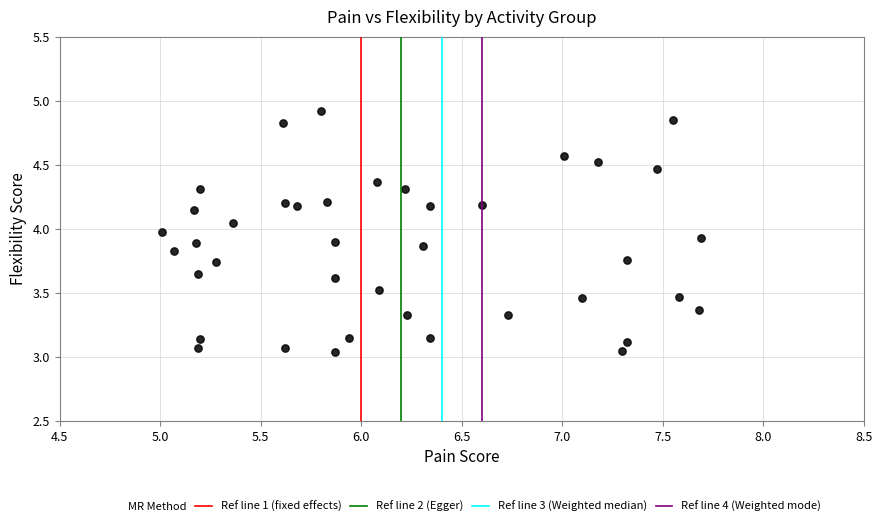

What is the range of Y values (max minus min)?

1.9